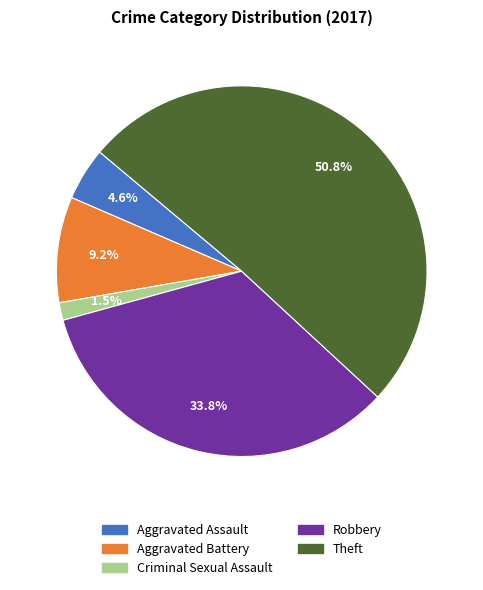

To the nearest percent, what is the difference between the Aggravated Battery and Criminal Sexual Assault slice percentages?

8%